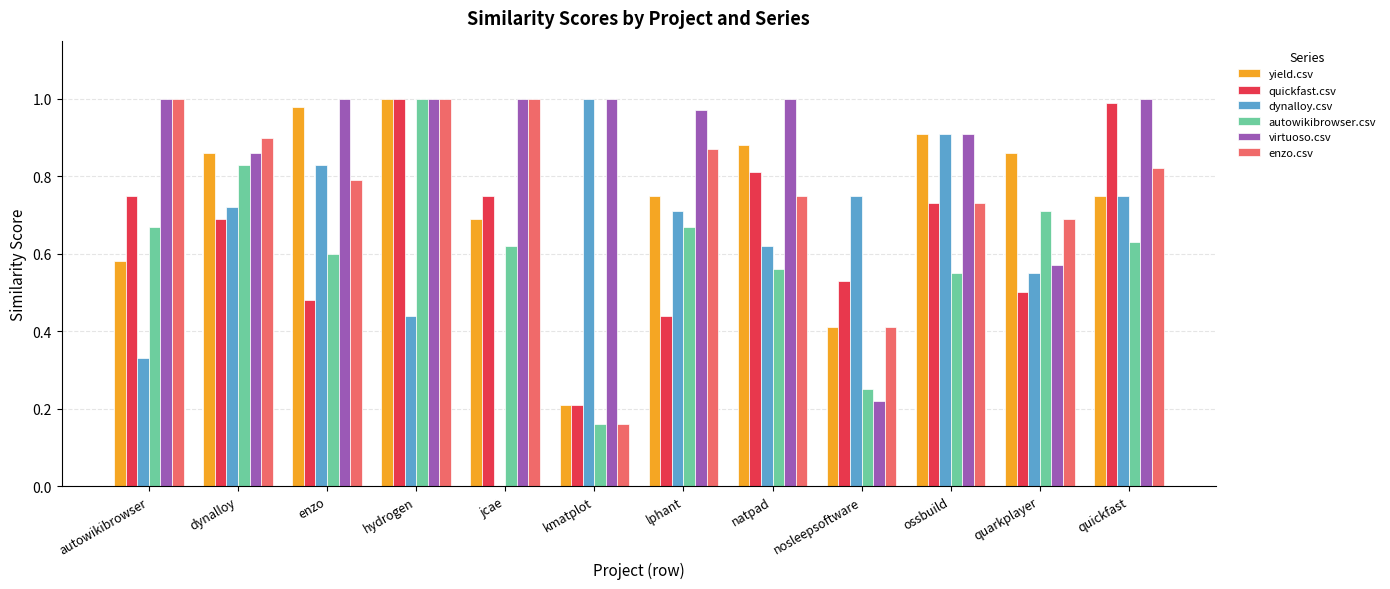

What is the sum of the yield.csv values at quarkplayer and autowikibrowser?

1.4